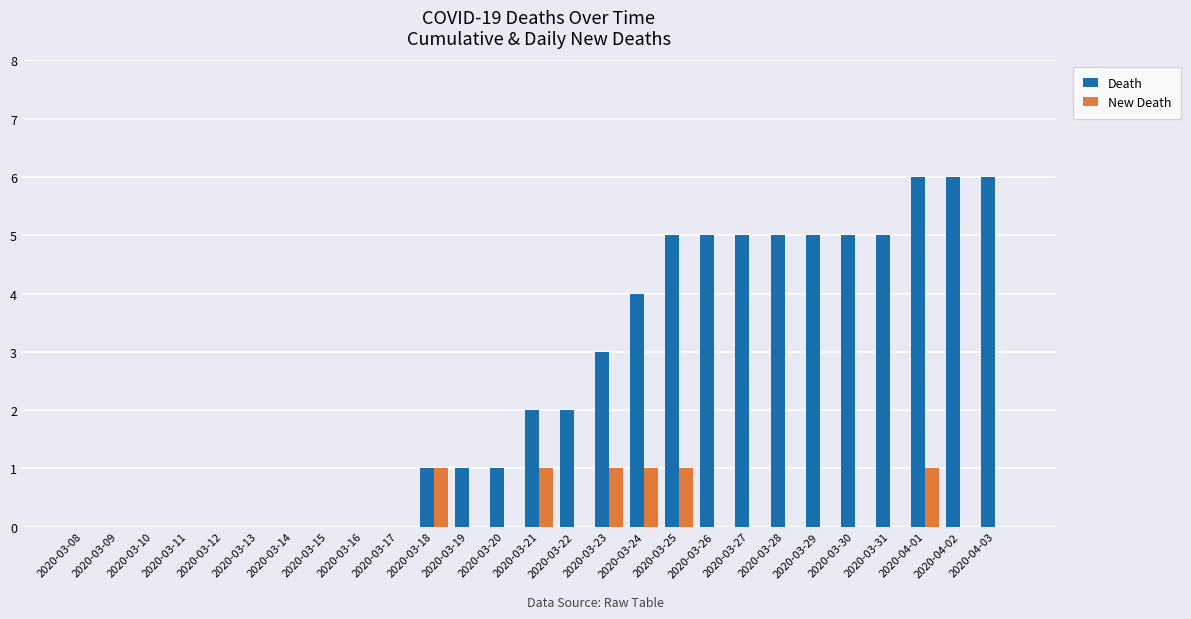

What are all the series names shown in the legend?

Death, New Death